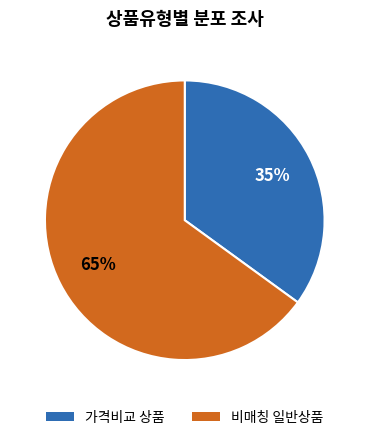

What is the majority slice?

비매칭 일반상품